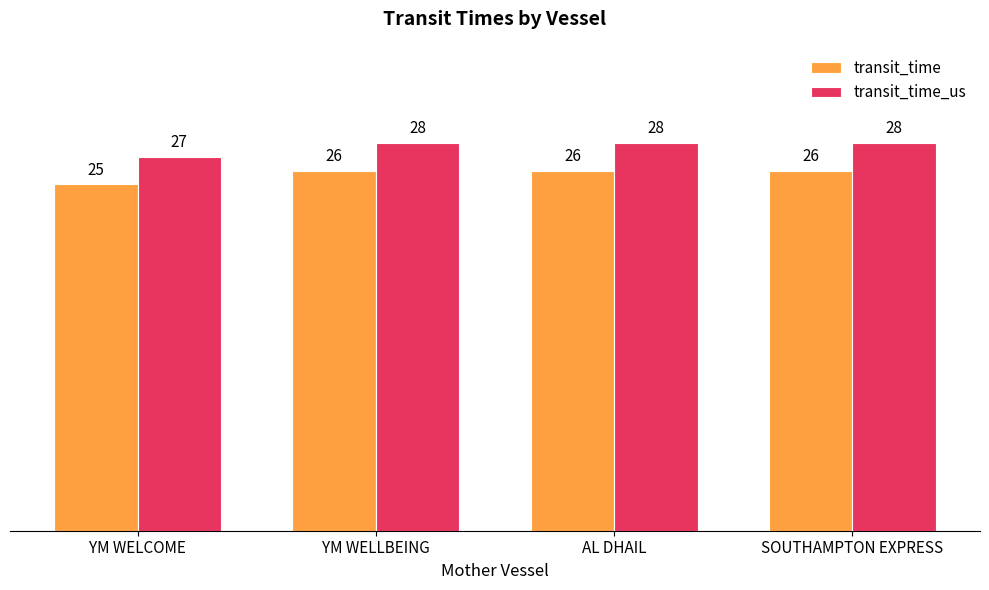

Reading left to right, extract all data points from this chart.

transit_time: YM WELCOME=25	YM WELLBEING=26	AL DHAIL=26	SOUTHAMPTON EXPRESS=26
transit_time_us: YM WELCOME=27	YM WELLBEING=28	AL DHAIL=28	SOUTHAMPTON EXPRESS=28